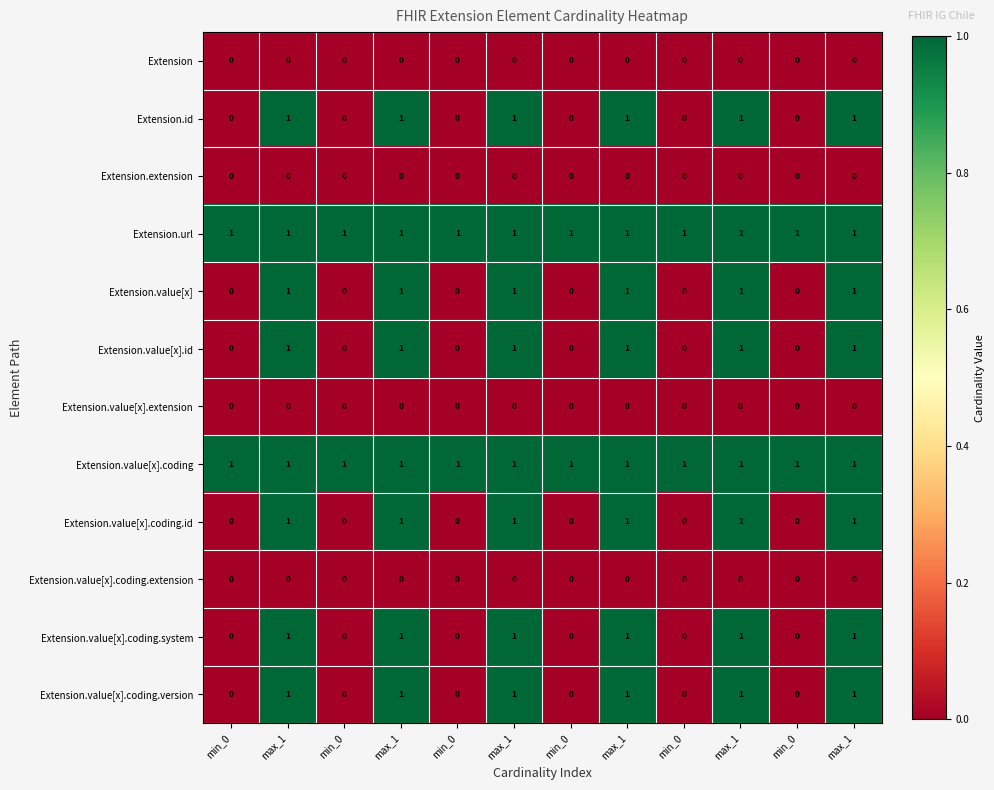

What is the spread (max minus min) of values at max_1?

1